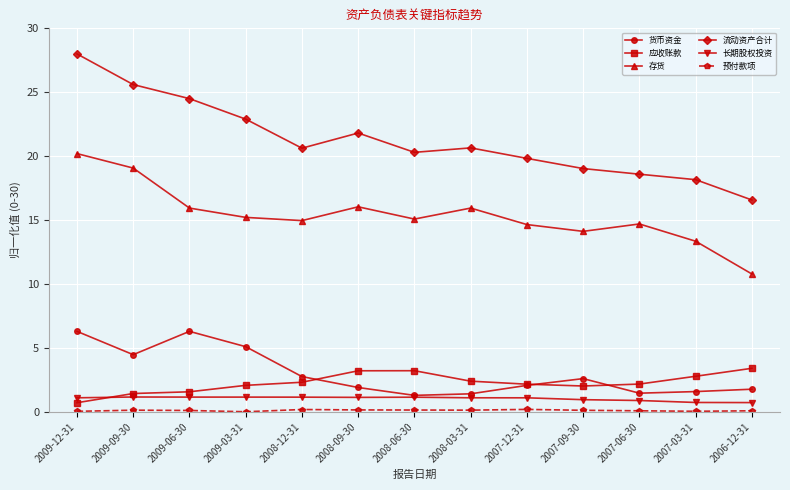

True or false: 存货 has more than 1 points higher than both neighbors.

True